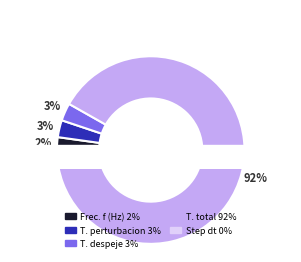

What is the total percentage of Tiempo perturbacion (ciclos) and Frecuencia f (Hz)?

5.1%